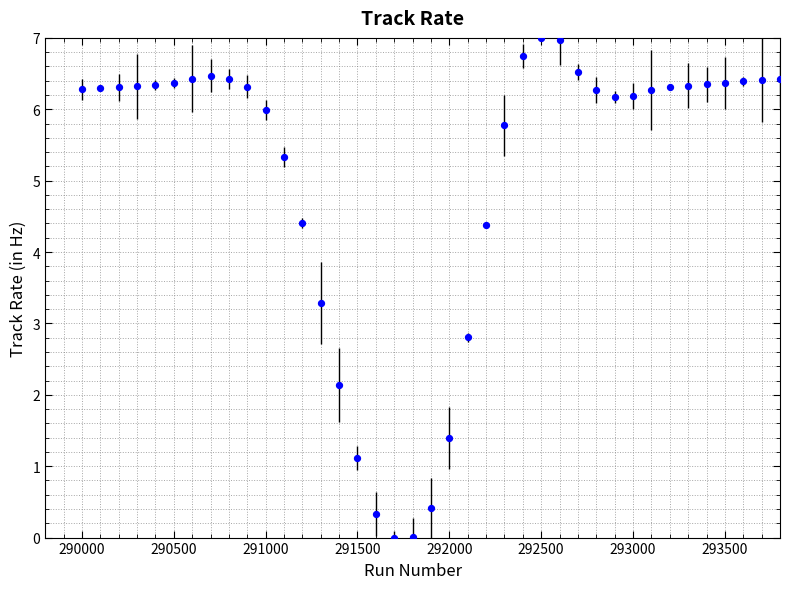

What is the range of Y values (max minus min)?

7.0